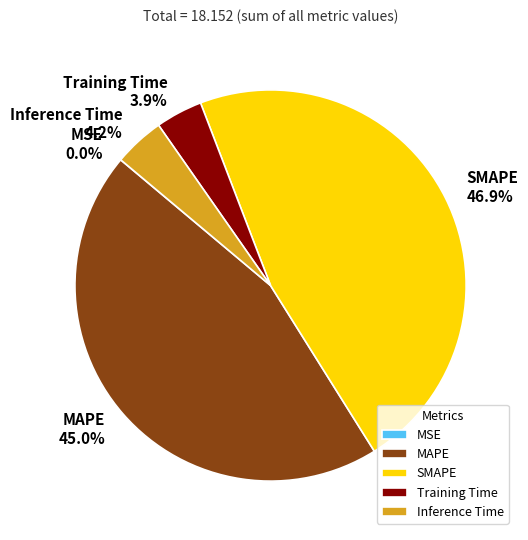

Does Inference Time represent more than half of the total?

No